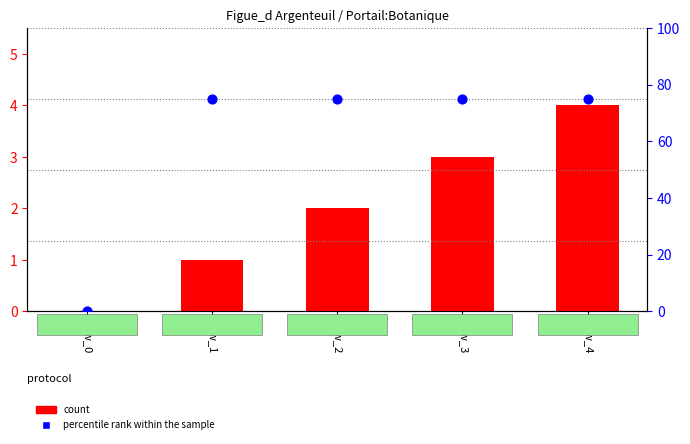

At how many categories does at least one series exceed 33?

4